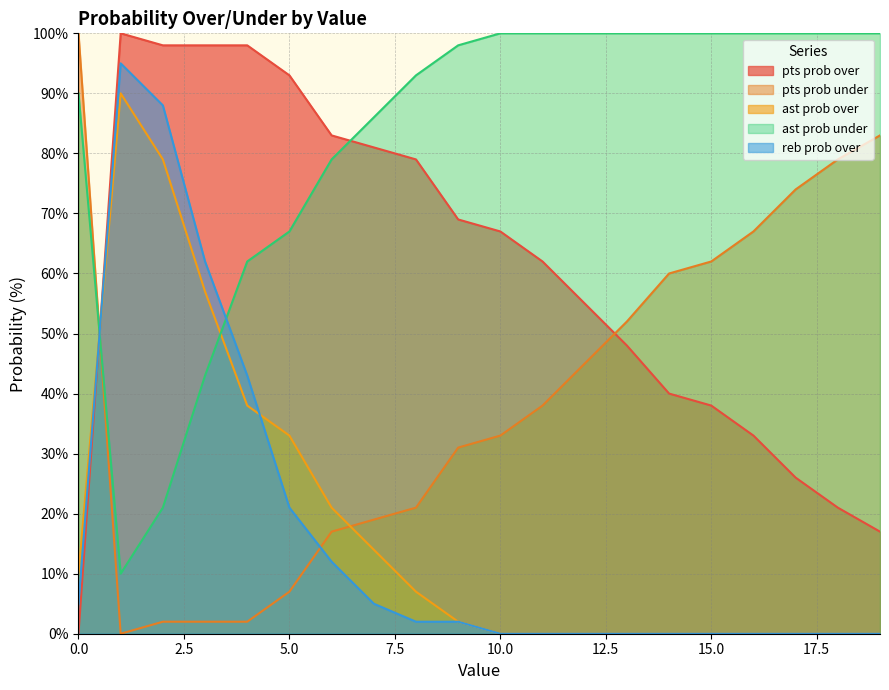

What is the value of the ast prob over point at the 8th from the left?

14